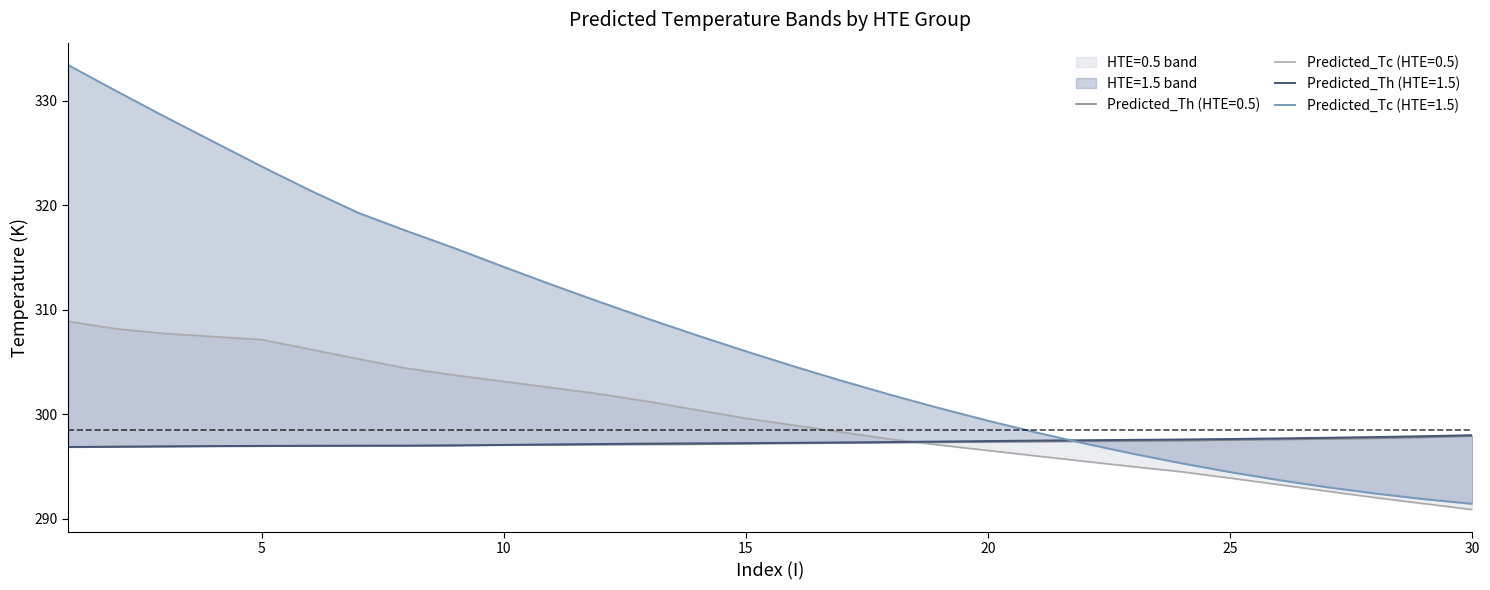

What is the approximate value of Predicted_Tc_HTE15 at 6?

321.4